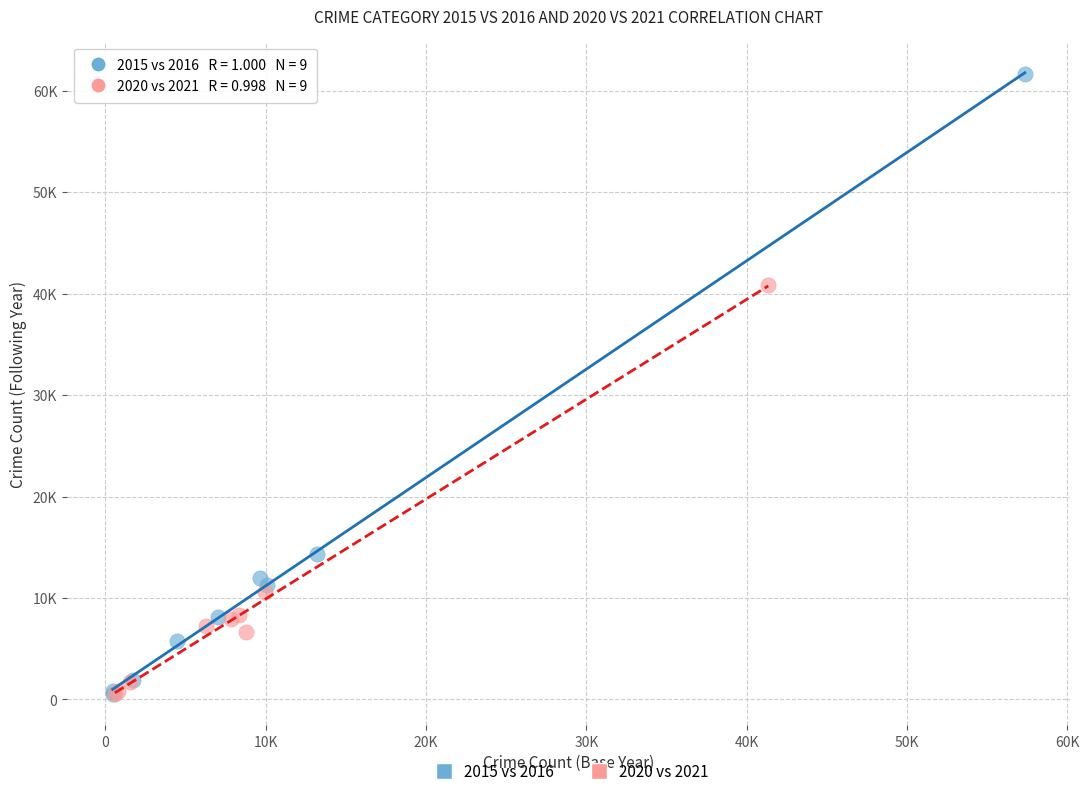

Which series has the largest Y range (max minus min)?

2015 vs 2016